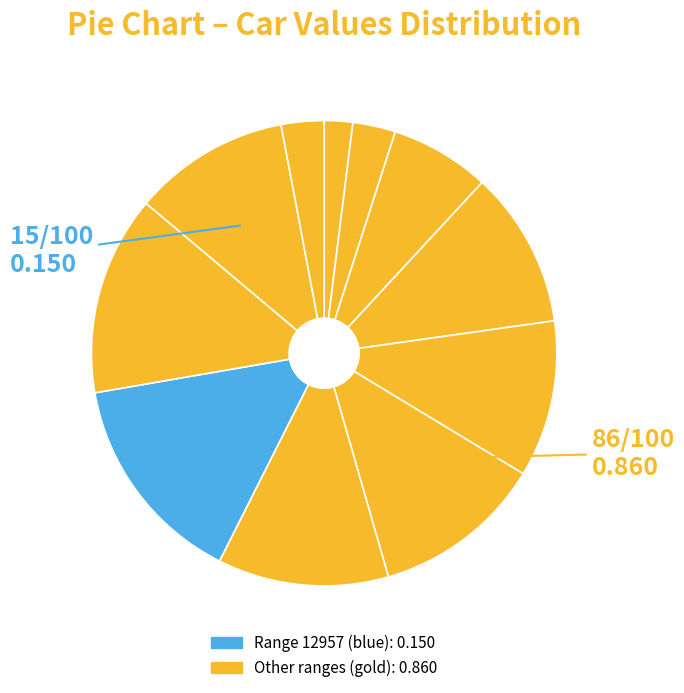

How many segments does this pie chart have?

11